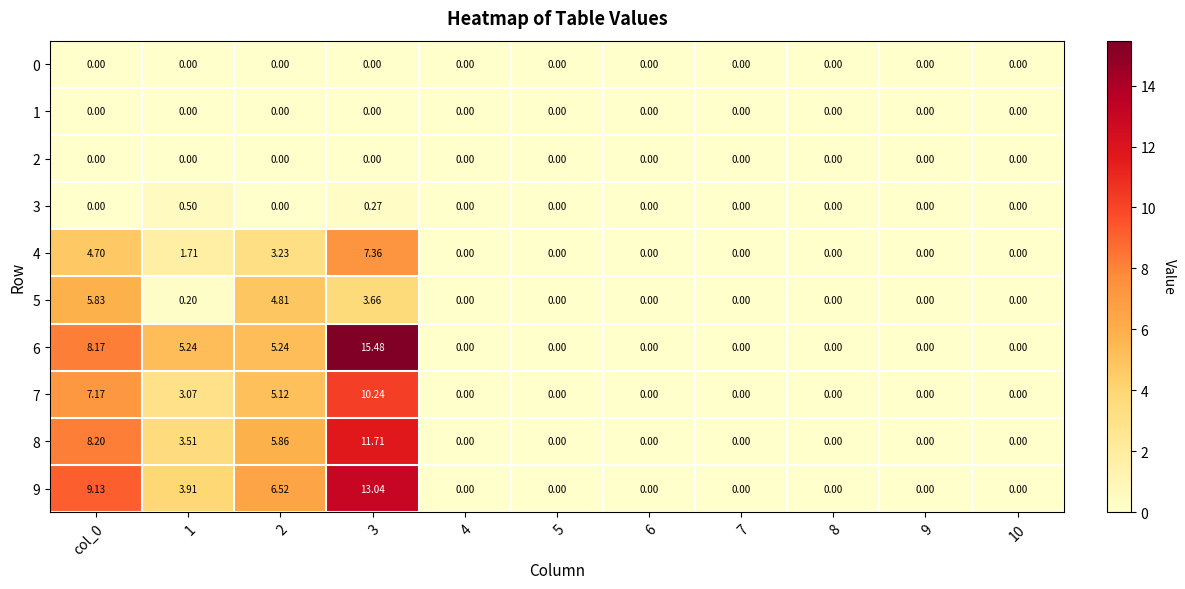

Reading right to left, what are all the values shown in this chart?

0: 10=0.0	9=0.0	8=0.0	7=0.0	6=0.0	5=0.0	4=0.0	3=0.0	2=0.0	1=0.0	col_0=0.0
1: 10=0.0	9=0.0	8=0.0	7=0.0	6=0.0	5=0.0	4=0.0	3=0.0	2=0.0	1=0.0	col_0=0.0
2: 10=0.0	9=0.0	8=0.0	7=0.0	6=0.0	5=0.0	4=0.0	3=0.0	2=0.0	1=0.0	col_0=0.0
3: 10=0.0	9=0.0	8=0.0	7=0.0	6=0.0	5=0.0	4=0.0	3=0.3	2=0.0	1=0.5	col_0=0.0
4: 10=0.0	9=0.0	8=0.0	7=0.0	6=0.0	5=0.0	4=0.0	3=7.4	2=3.2	1=1.7	col_0=4.7
5: 10=0.0	9=0.0	8=0.0	7=0.0	6=0.0	5=0.0	4=0.0	3=3.7	2=4.8	1=0.2	col_0=5.8
6: 10=0.0	9=0.0	8=0.0	7=0.0	6=0.0	5=0.0	4=0.0	3=15.5	2=5.2	1=5.2	col_0=8.2
7: 10=0.0	9=0.0	8=0.0	7=0.0	6=0.0	5=0.0	4=0.0	3=10.2	2=5.1	1=3.1	col_0=7.2
8: 10=0.0	9=0.0	8=0.0	7=0.0	6=0.0	5=0.0	4=0.0	3=11.7	2=5.9	1=3.5	col_0=8.2
9: 10=0.0	9=0.0	8=0.0	7=0.0	6=0.0	5=0.0	4=0.0	3=13.0	2=6.5	1=3.9	col_0=9.1